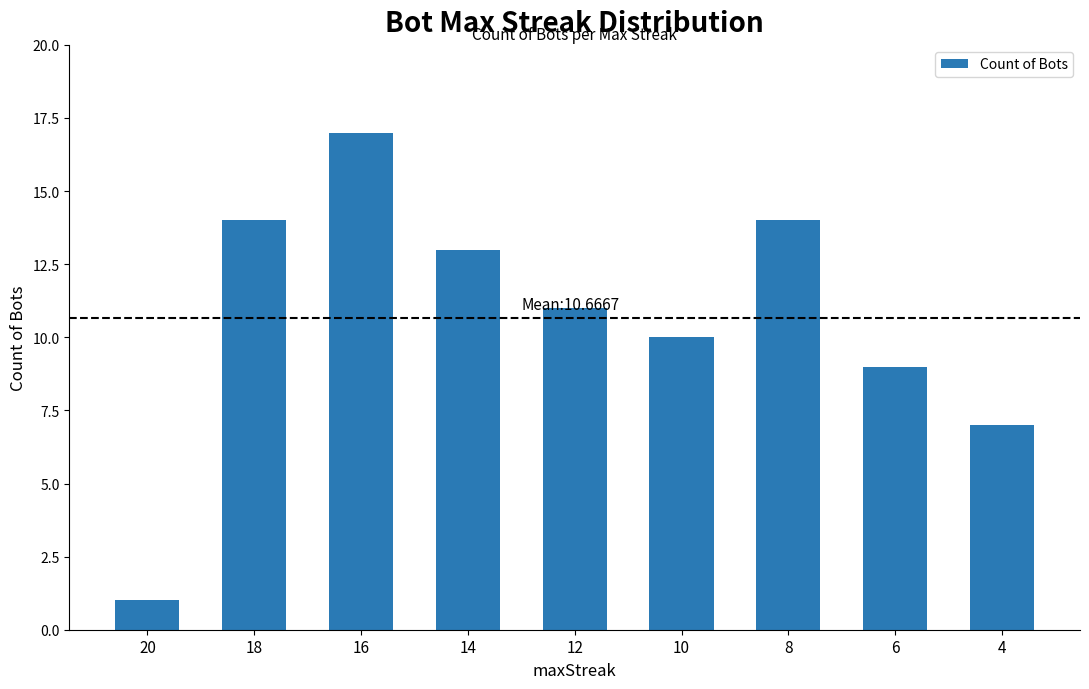

Which has a higher value, 16 or 18?

16